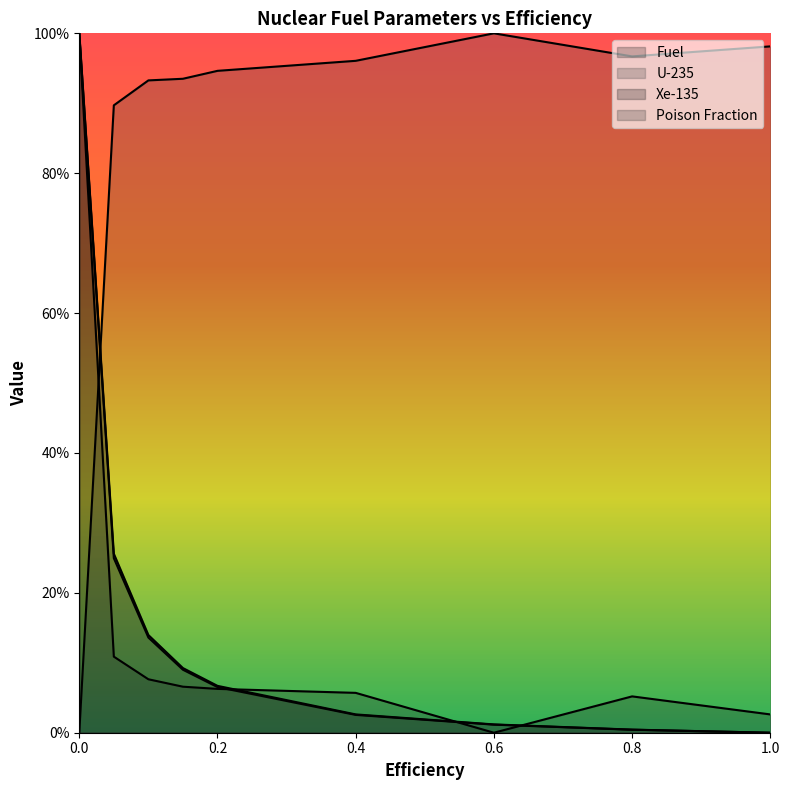

What is the difference between the second highest and second lowest values in the U-235 series?

0.1